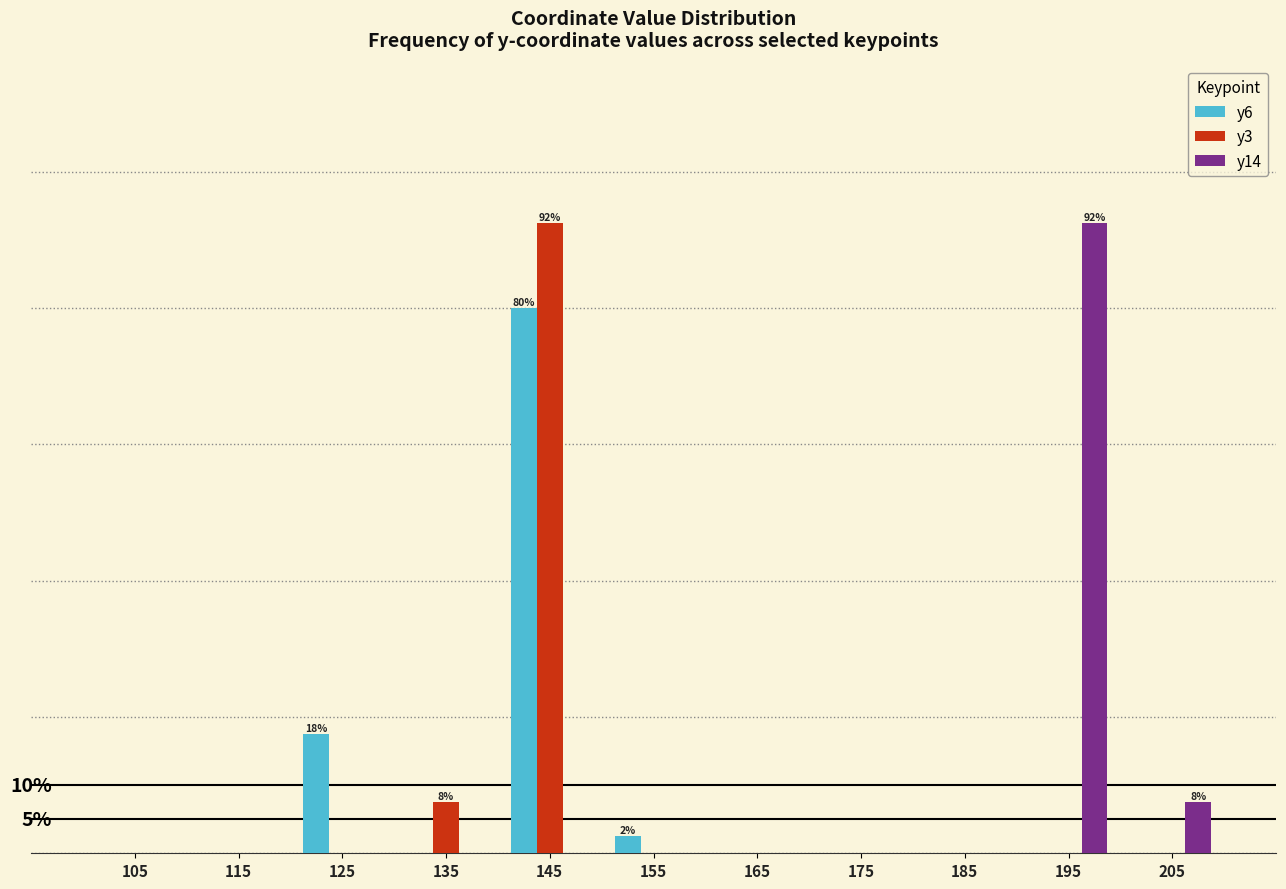

Are the bars grouped side by side (vs. stacked)?

Yes